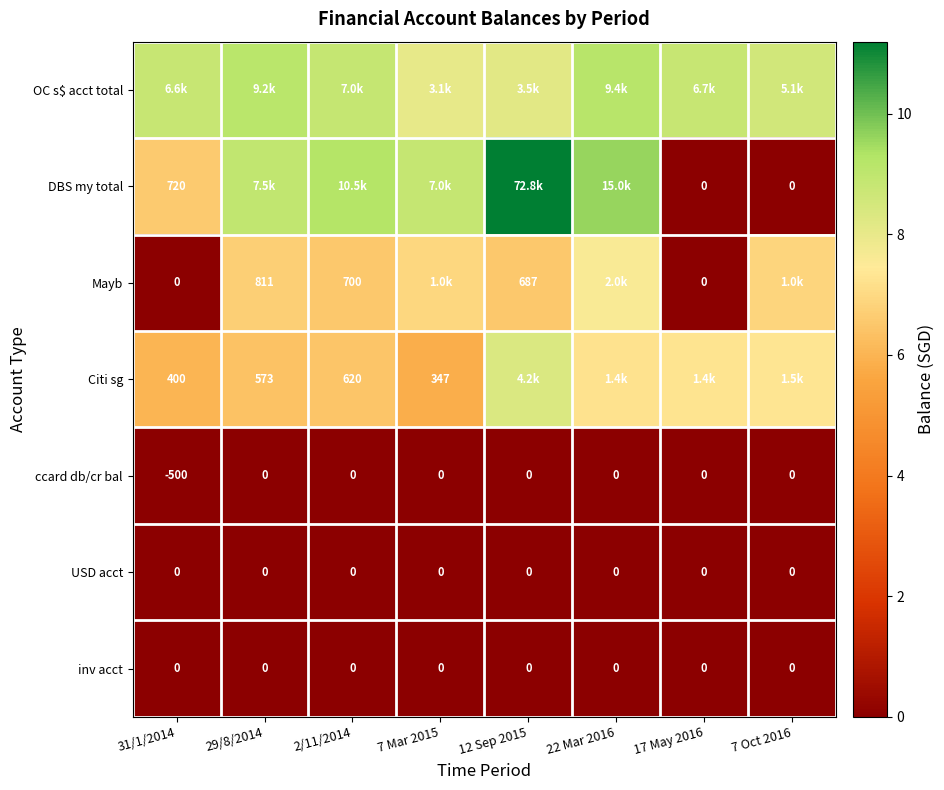

At how many categories does at least one series exceed 4?

8